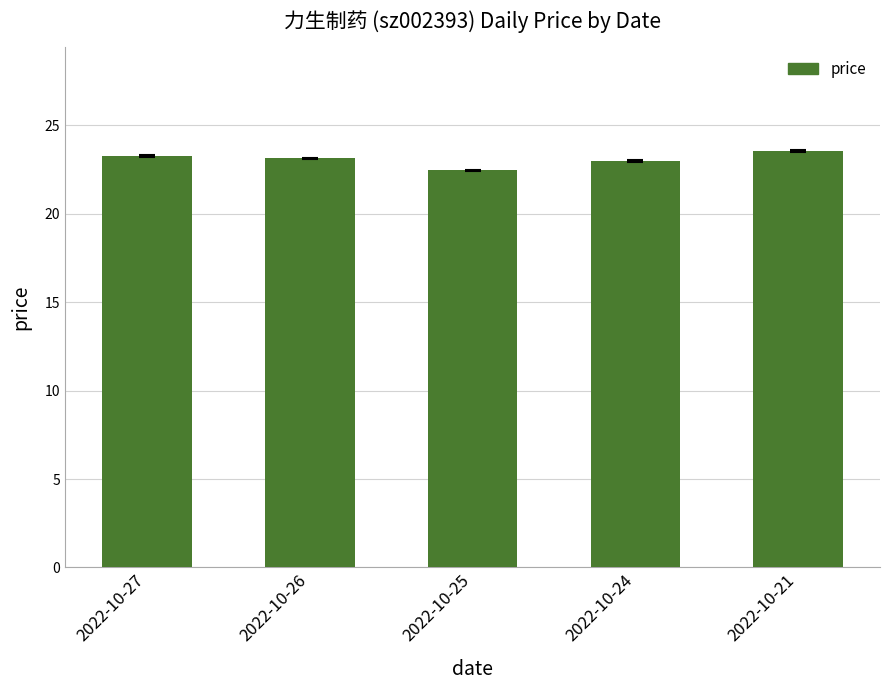

True or false: the data shows 11.5 at 2022-10-26.

False